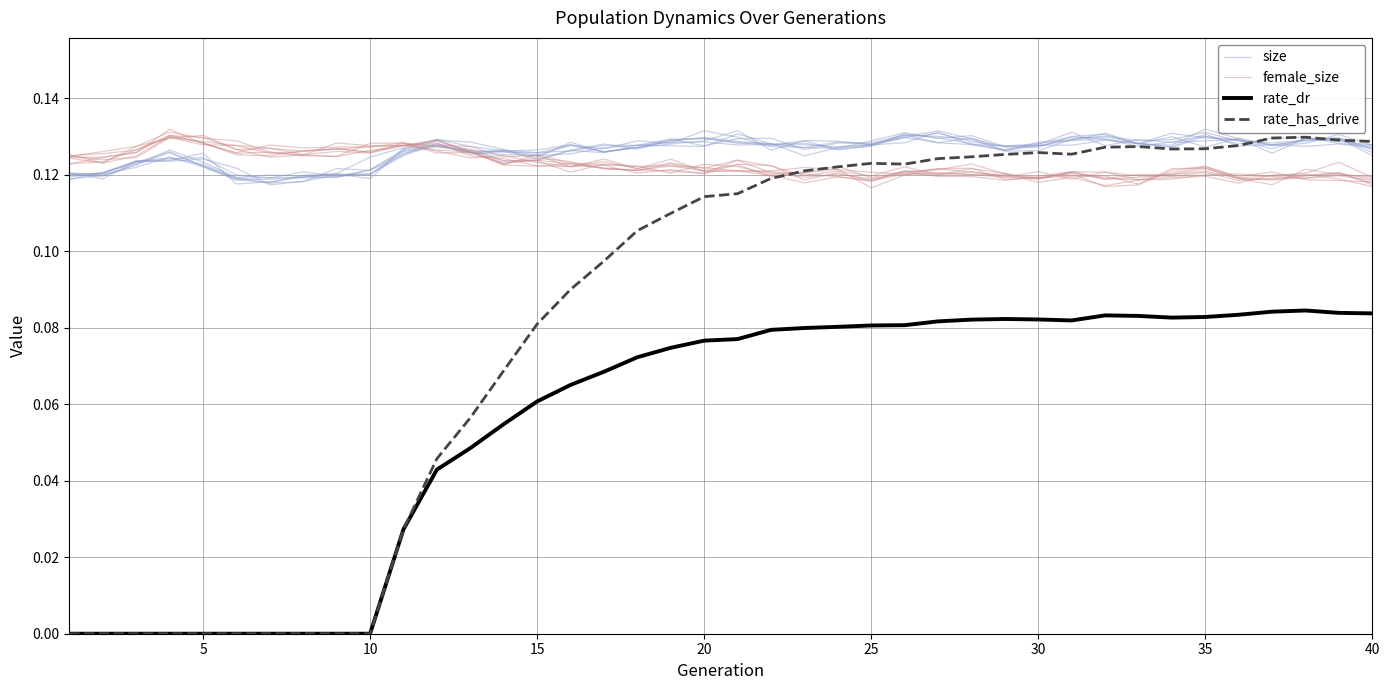

Which series has the widest spread of values?

rate_has_drive